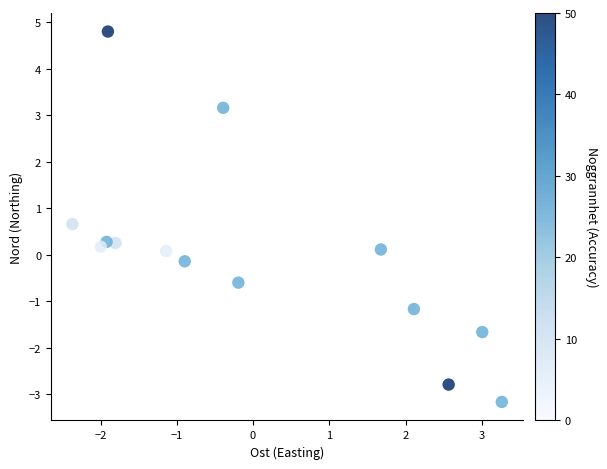

What is the range of Y values (max minus min)?

8.0